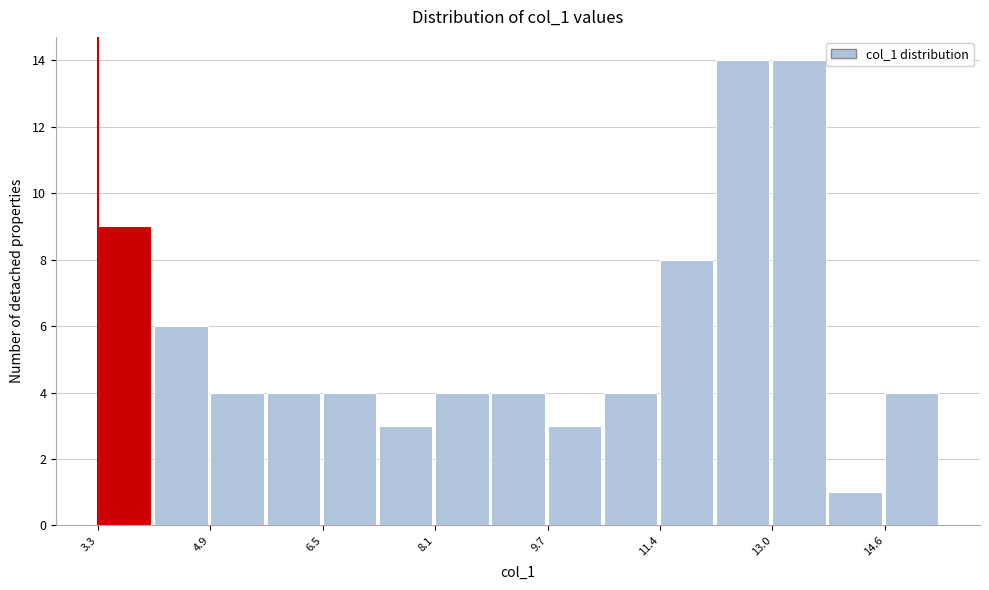

Reading left to right, list every bar in this chart as the range it spans on the x-axis followed by its height. Neither the bar edges nor the heights are printed on the chart, so give them approximately, as read against the axes.

3.2 to 4.0: 9
4.0 to 4.8: 6
4.8 to 5.6: 4
5.6 to 6.4: 4
6.4 to 7.4: 4
7.4 to 8.2: 3
8.2 to 9.0: 4
9.0 to 9.8: 4
9.8 to 10.6: 3
10.6 to 11.4: 4
11.4 to 12.2: 8
12.2 to 13.0: 14
13.0 to 13.8: 14
13.8 to 14.6: 1
14.6 to 15.4: 4